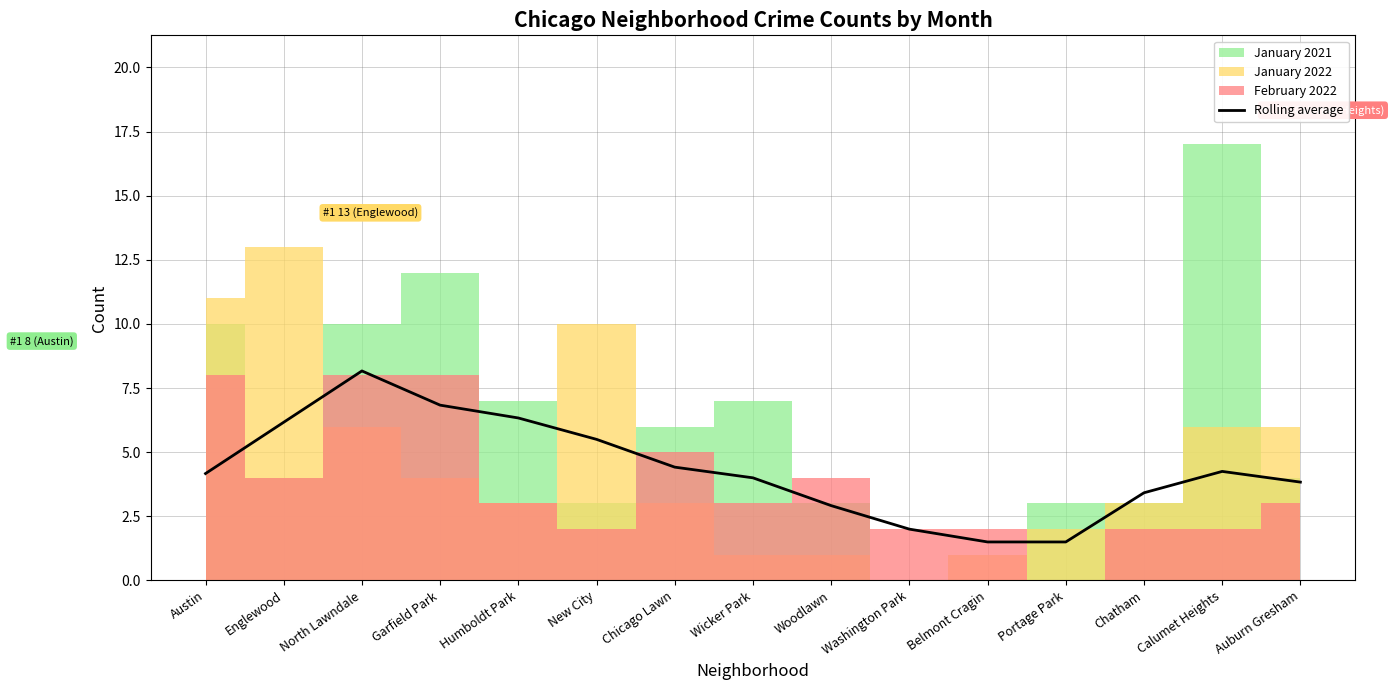

What position from the right is Englewood?

14